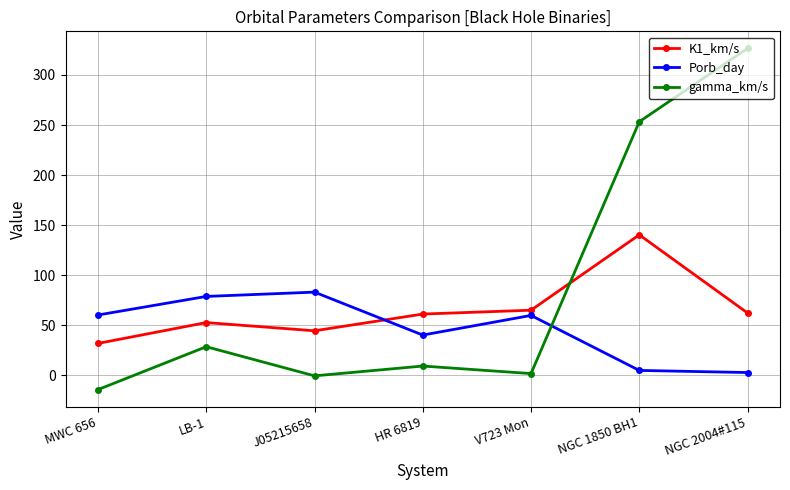

Which series has the largest total across all categories?

gamma_km/s